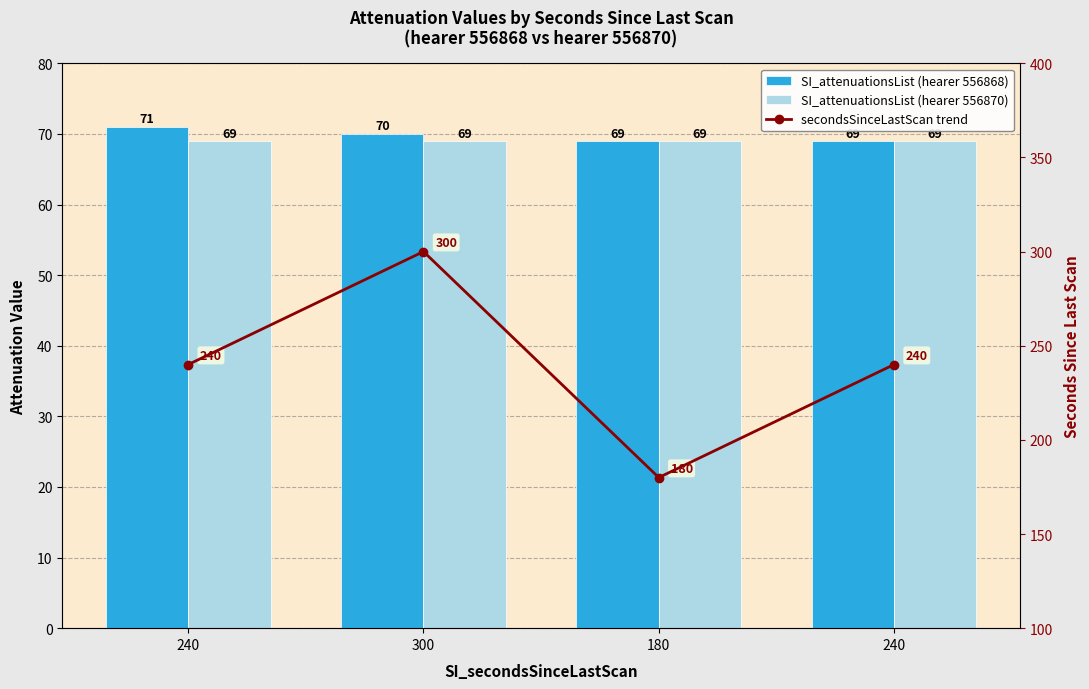

Reading left to right, what are all the values shown in this chart?

SI_attenuationsList (hearer 556868): 71	70	69	69
SI_attenuationsList (hearer 556870): 69	69	69	69
secondsSinceLastScan trend: 240	300	180	240